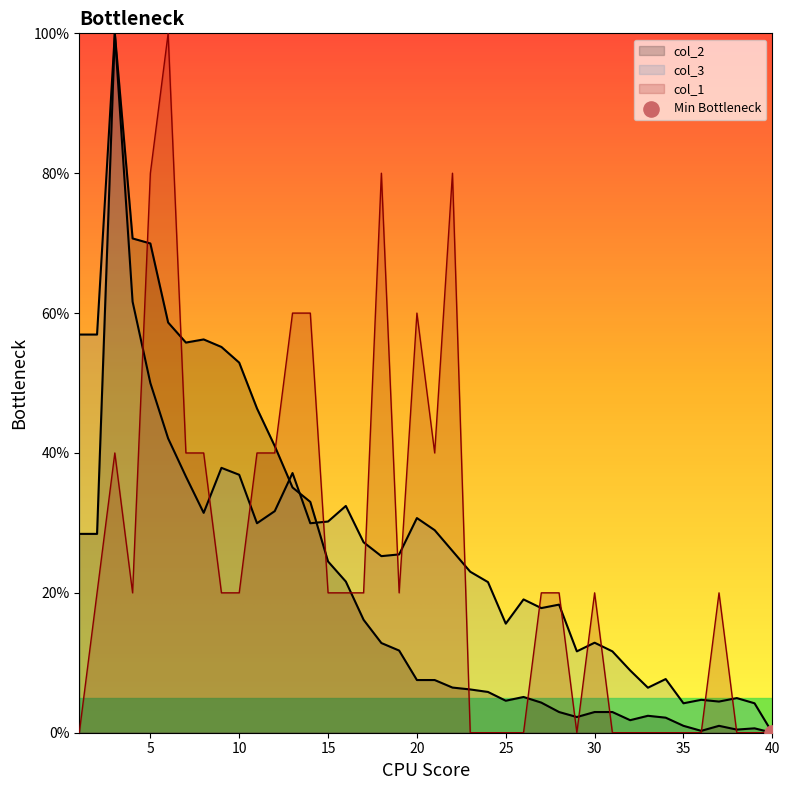

At which category is the sum across all series the highest?

3